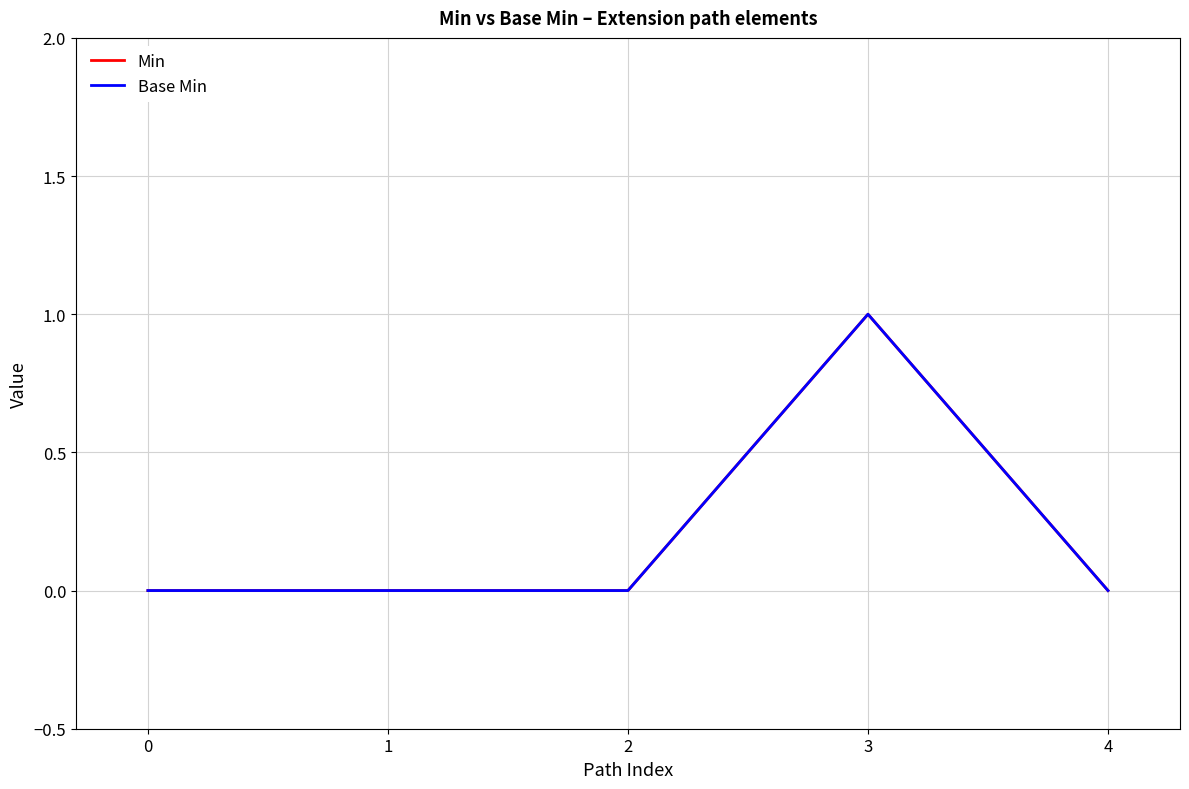

What is the sum of all Min values?

1